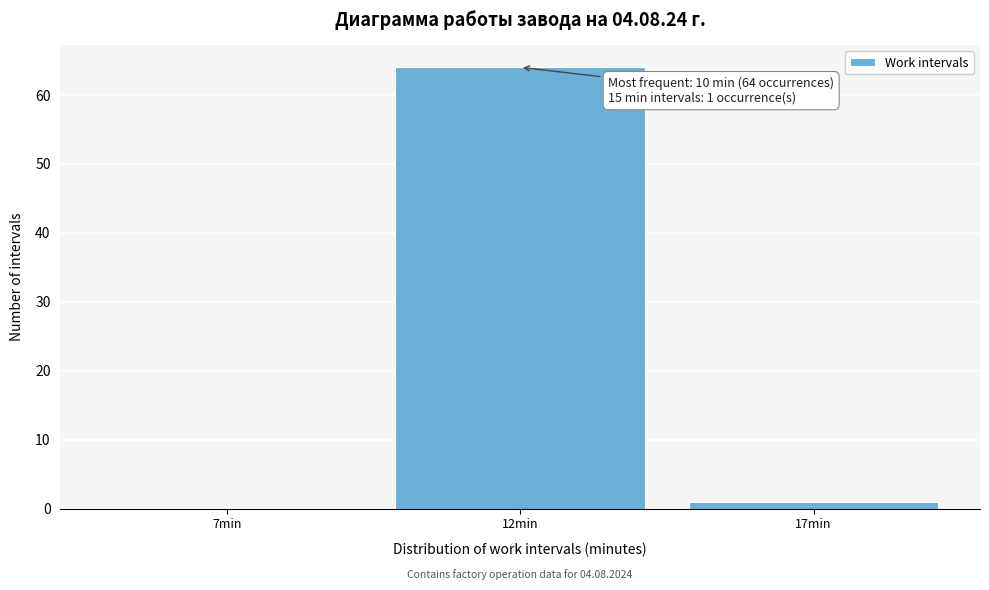

Reading right to left, extract all data points from this chart.

17min=1	12min=64	7min=0